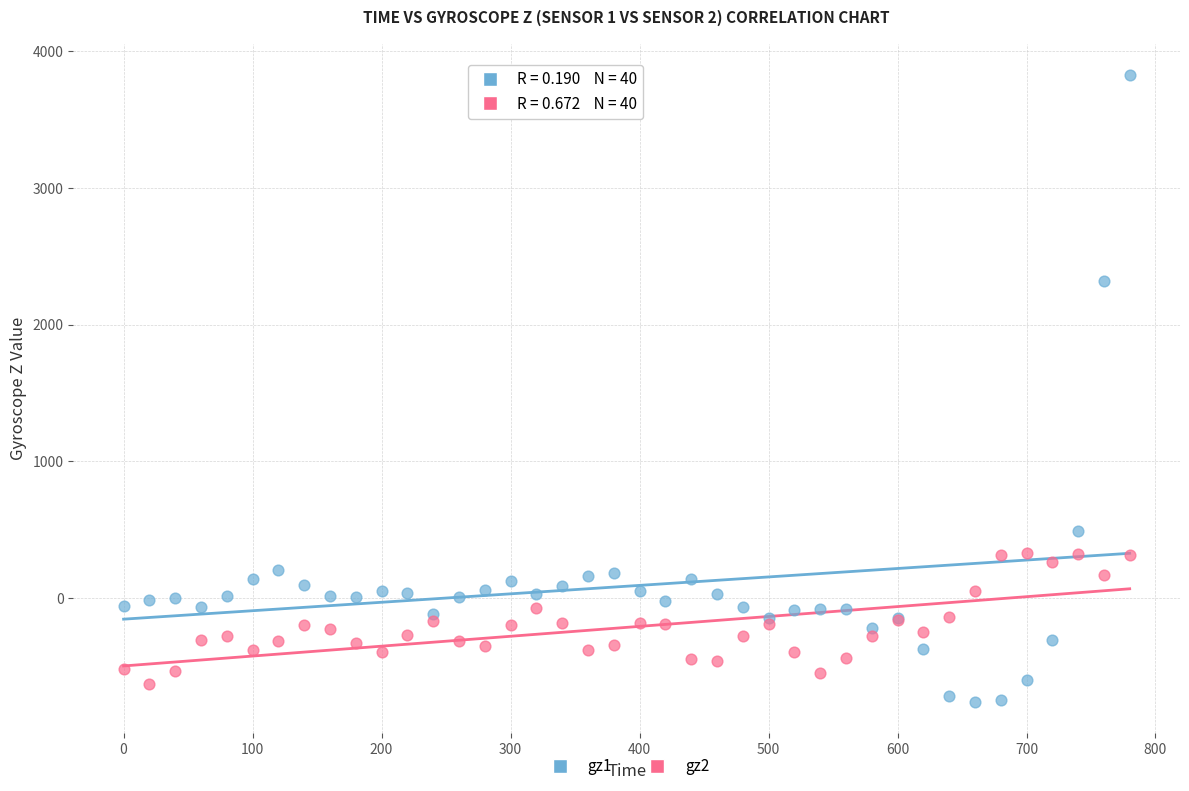

Which series has the largest Y range (max minus min)?

gz1